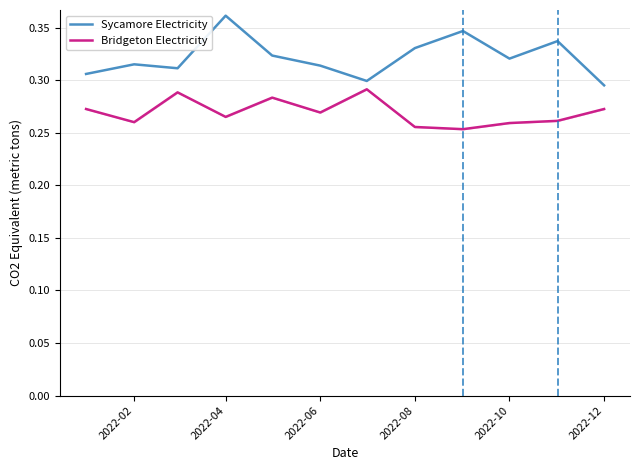

The Sycamore Electricity series shows 0.5 at 2022-08. True or false?

False